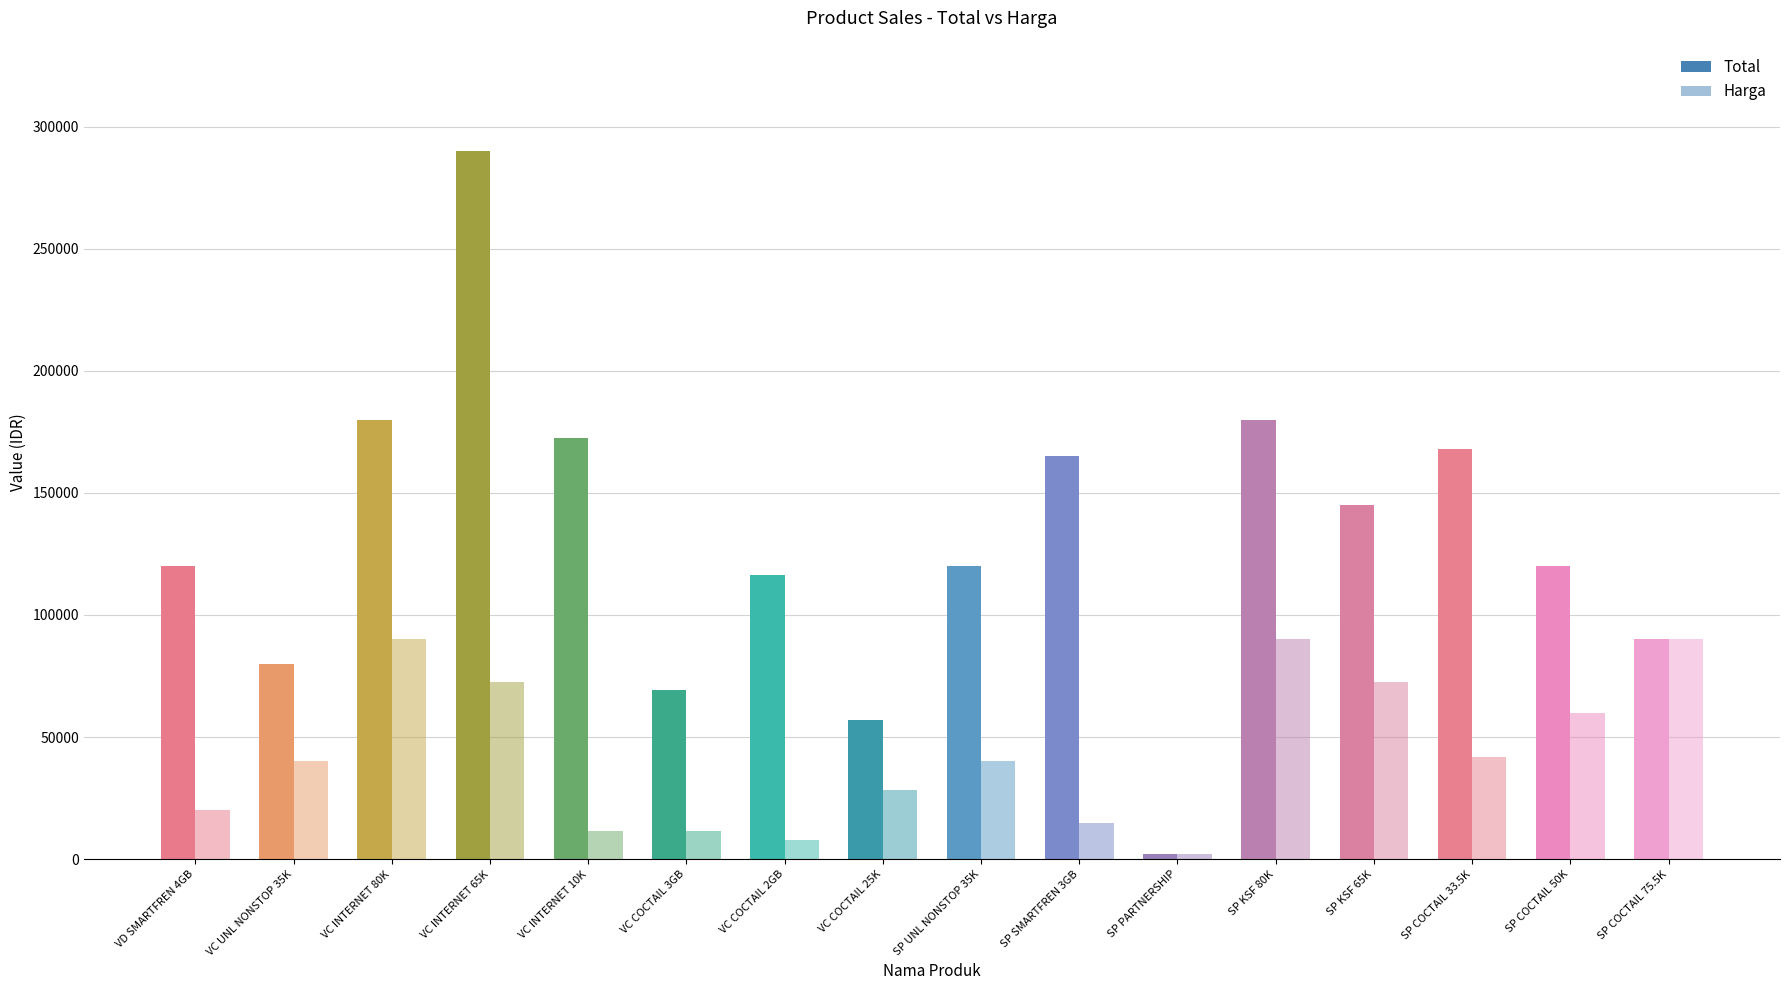

What is the lowest value of the Harga series?

2000